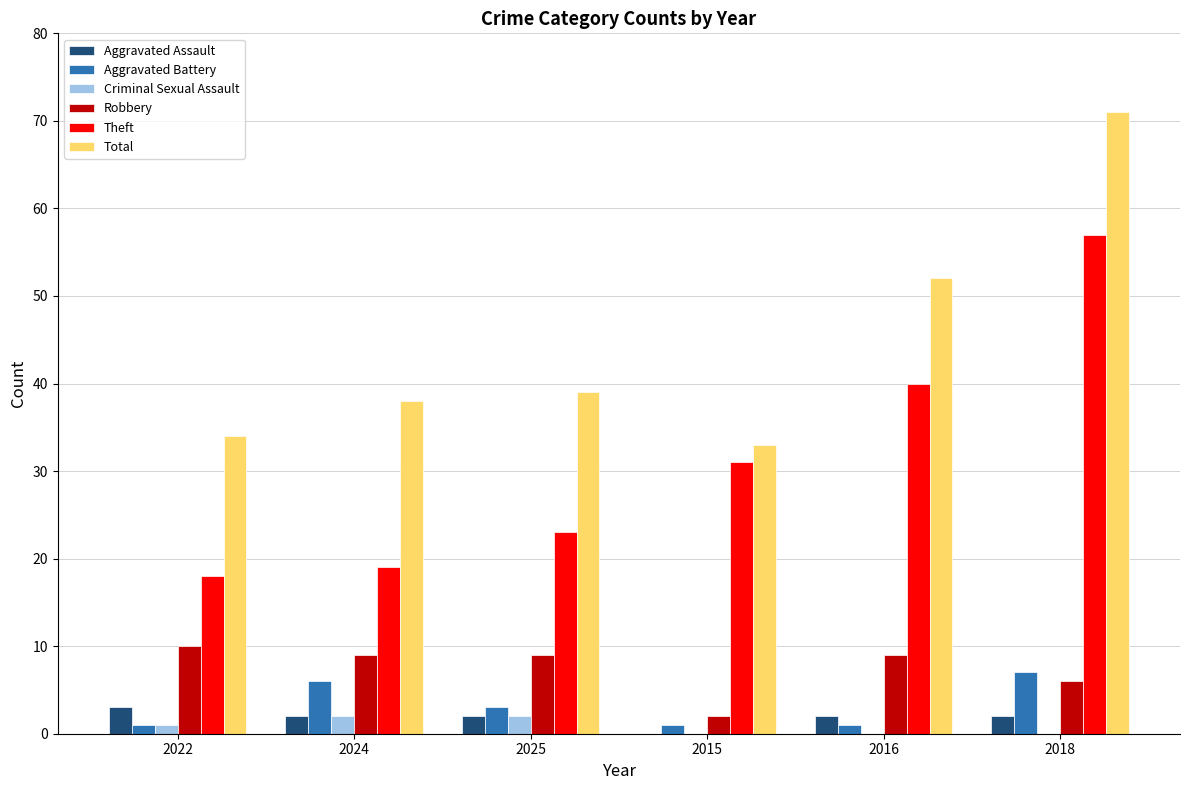

Which series has the widest spread of values?

Theft